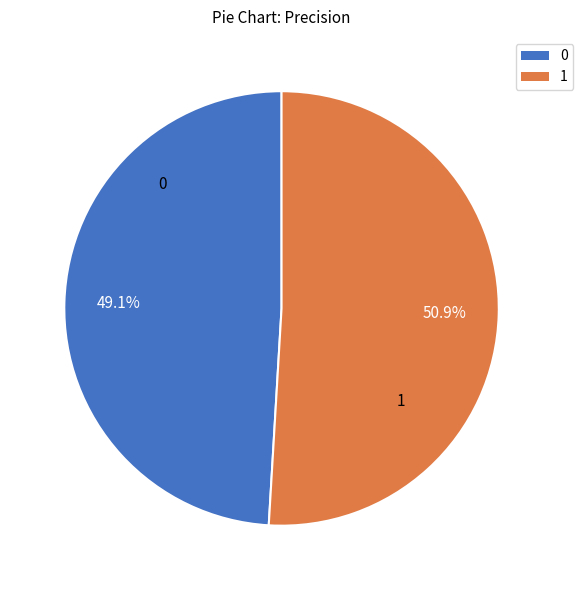

To the nearest percent, what is the difference between the 1 and 0 slice percentages?

2%